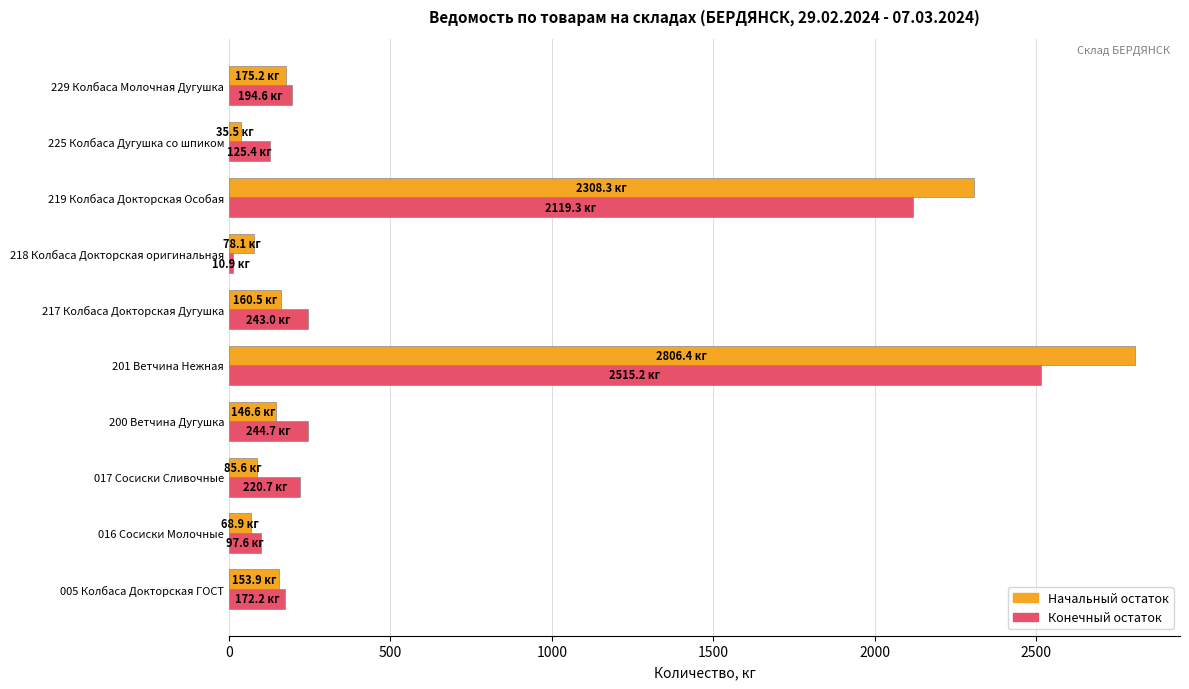

The value of Начальный остаток at 219 Колбаса Докторская Особая is 2308.3. True or false?

True